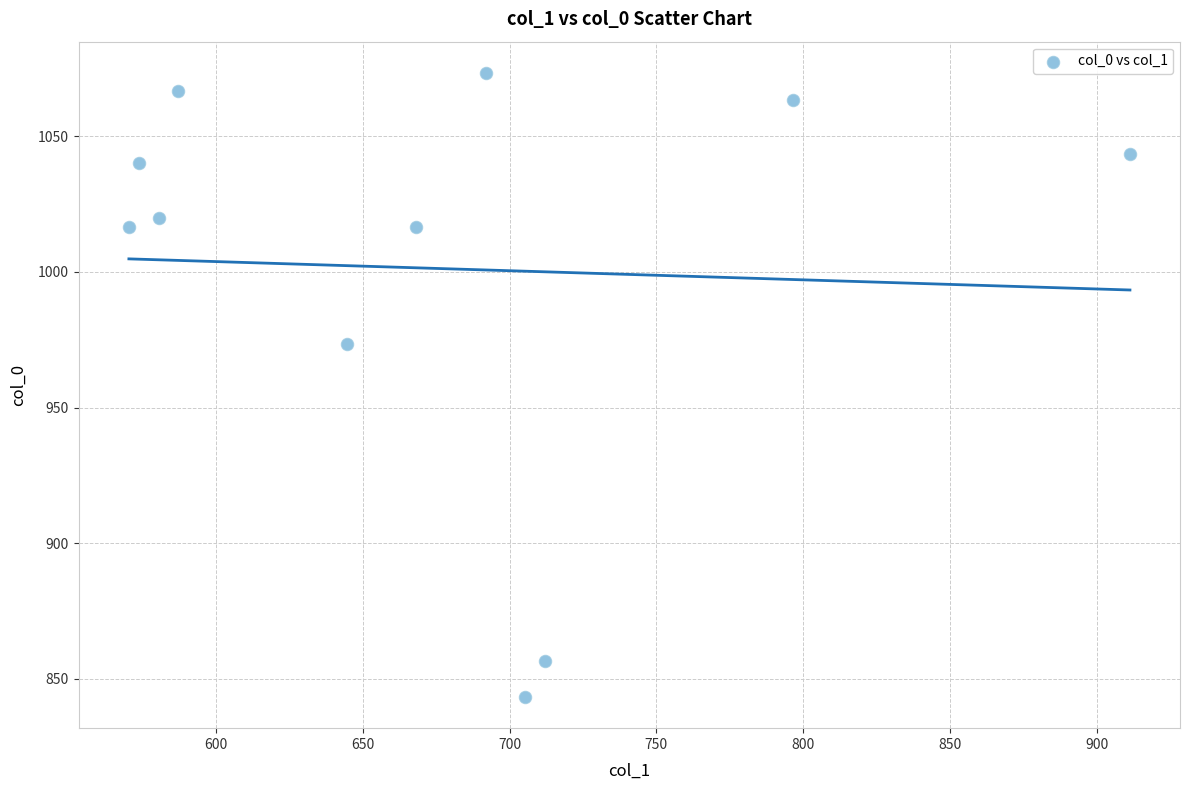

What is the range of X values (max minus min)?

340.9